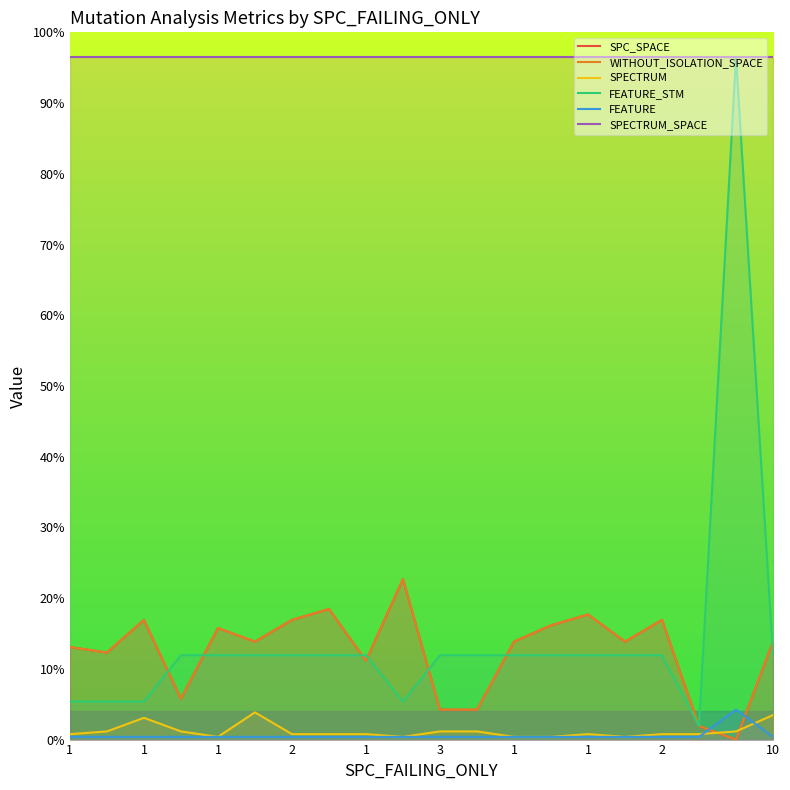

True or false: SPECTRUM_SPACE and SPECTRUM intersect in this chart.

False